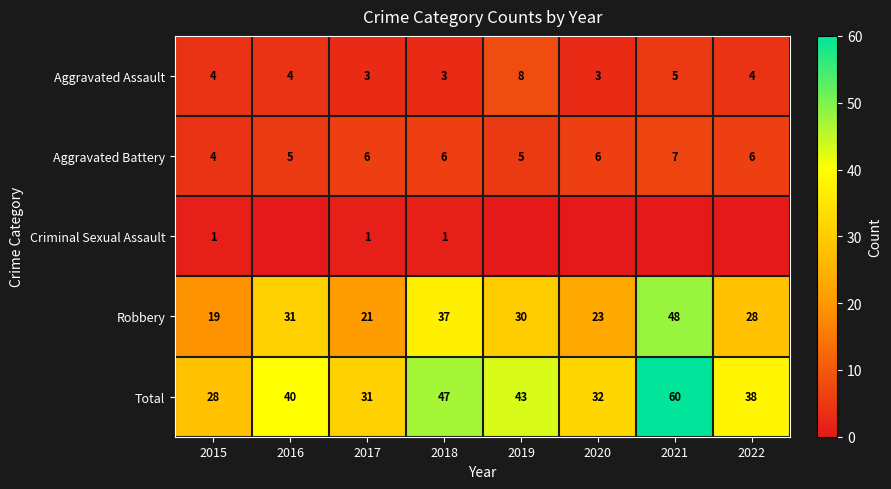

How many categories are shown in the chart?

8